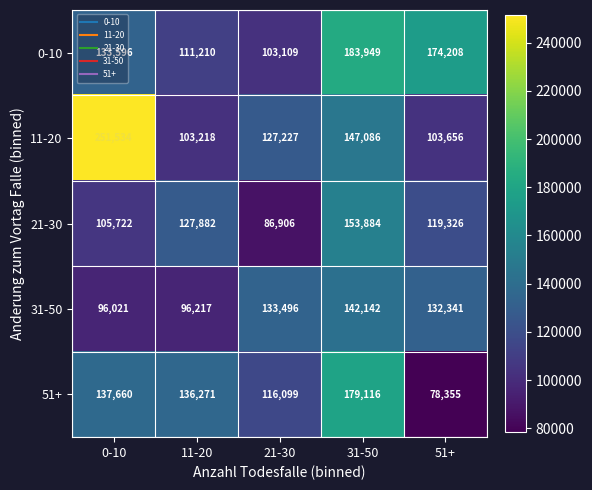

Which category has the highest value across all series?

0-10